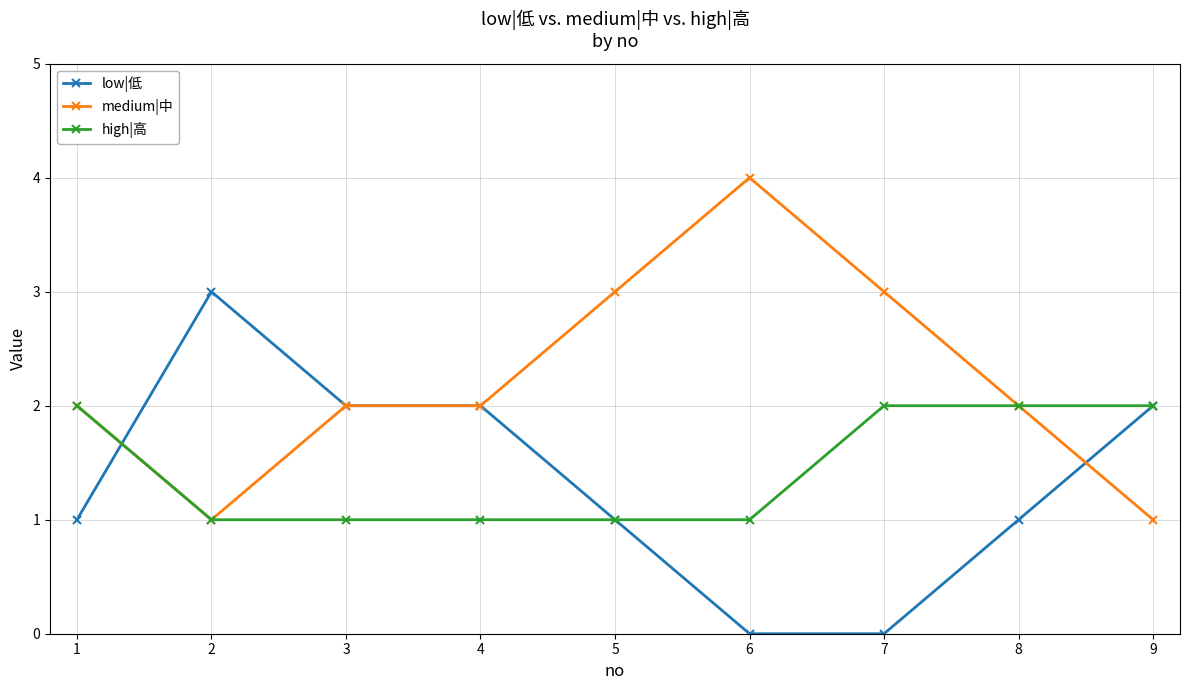

Reading right to left, what are all the values shown in this chart?

low|低: 2	1	0	0	1	2	2	3	1
medium|中: 1	2	3	4	3	2	2	1	2
high|高: 2	2	2	1	1	1	1	1	2